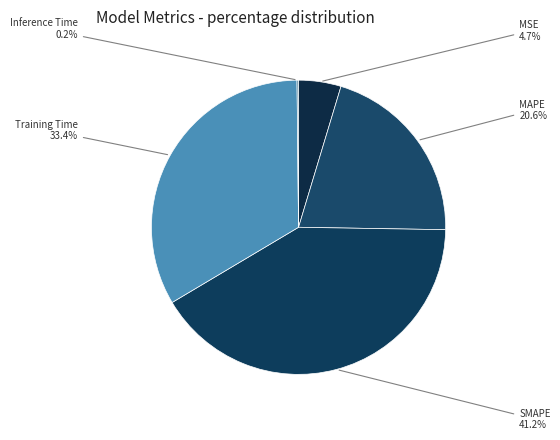

Do MAPE and Training Time together represent more than half of the pie?

Yes